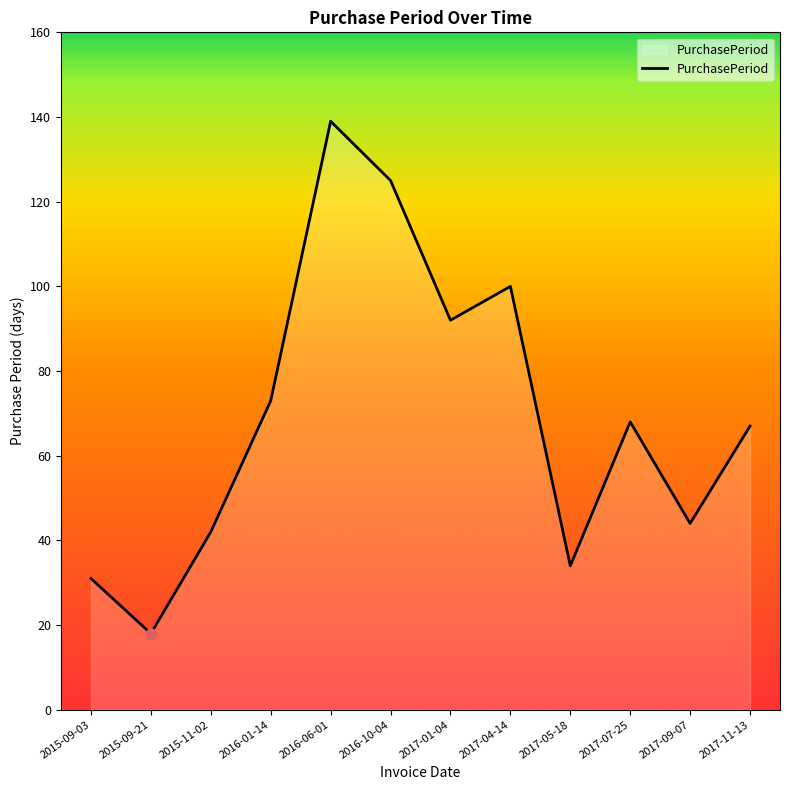

Between 2016-01-14 and 2017-09-07, which is larger?

2016-01-14